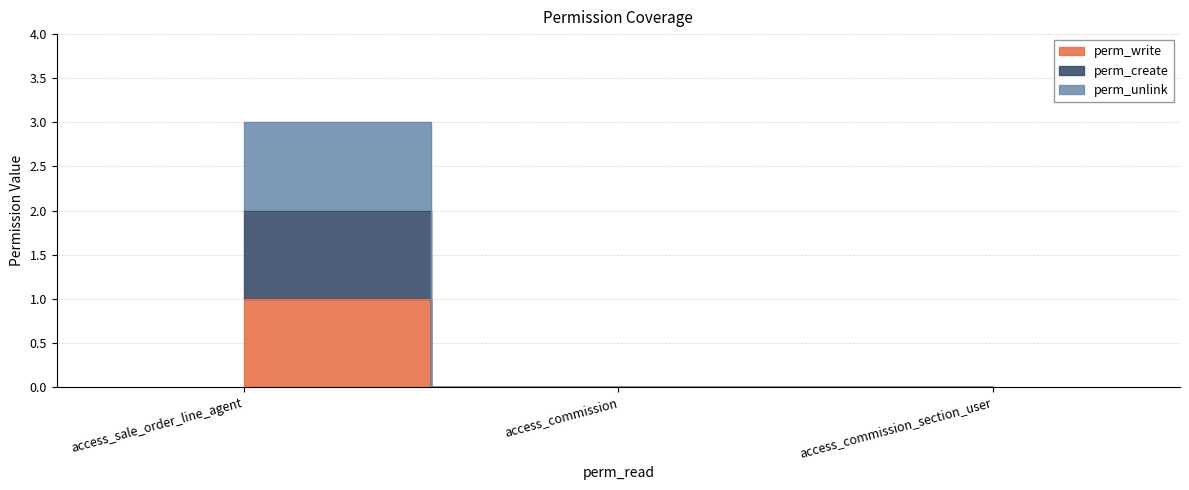

Which series has the largest range (max minus min)?

perm_unlink